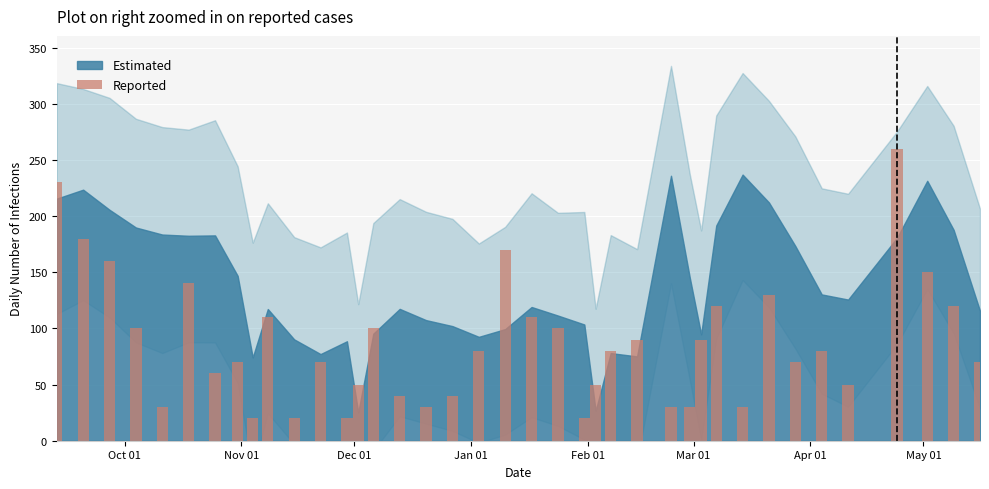

What is the smallest value displayed?

20